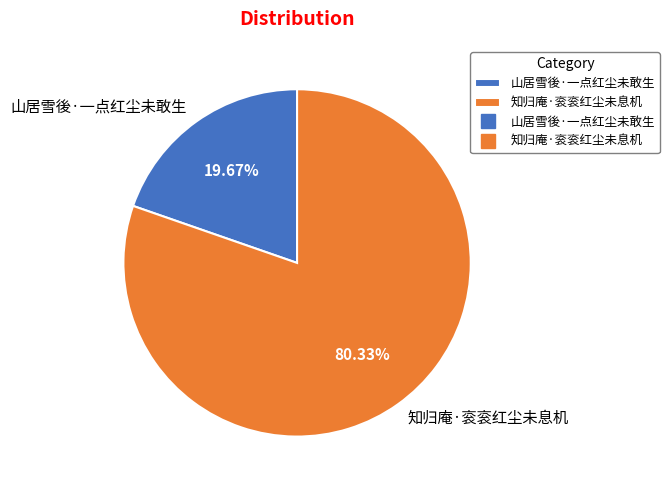

Rank the categories by value from lowest to highest.

山居雪後·一点红尘未敢生, 知归庵·衮衮红尘未息机